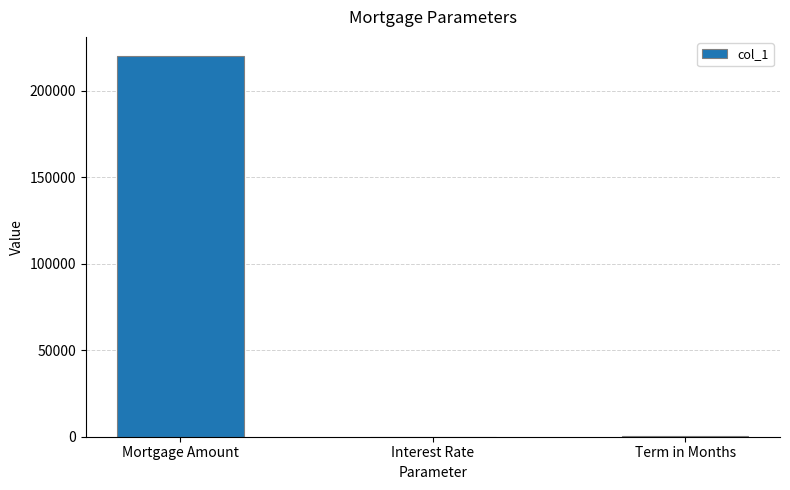

Which label corresponds to the largest value in the chart?

Mortgage Amount